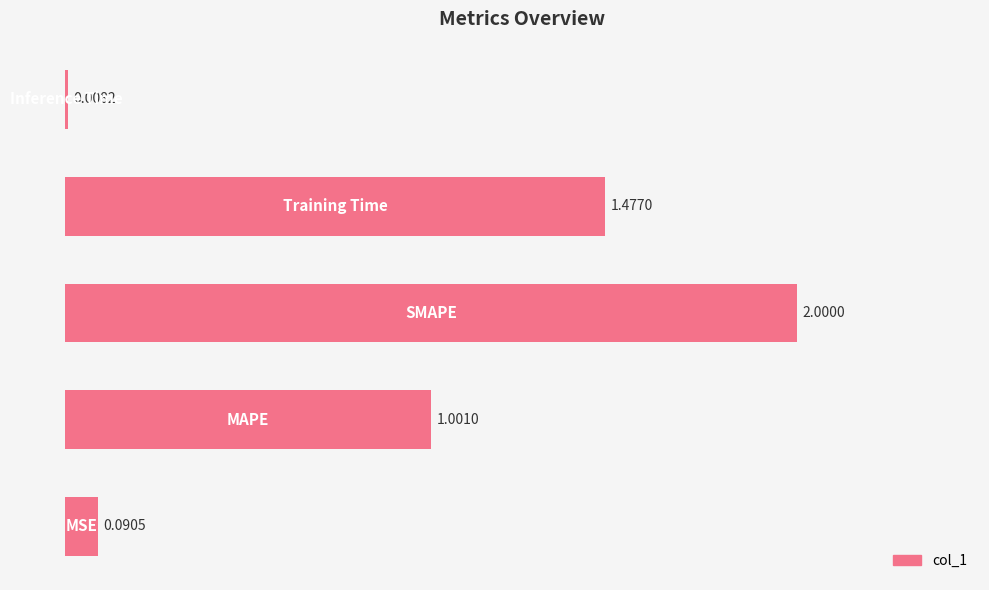

What is the sum of all values?

4.6